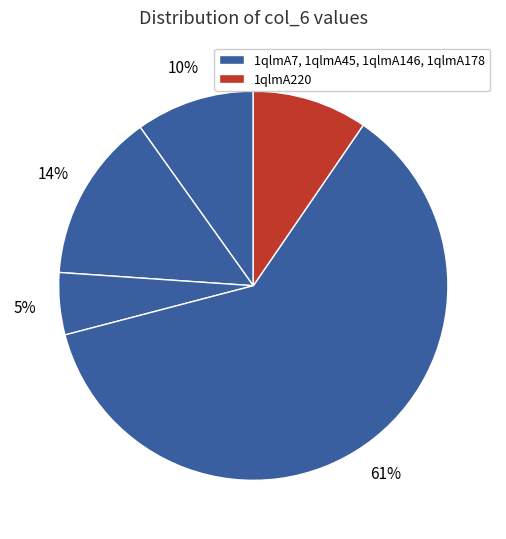

Which category has the biggest portion of the pie?

1qlmA178